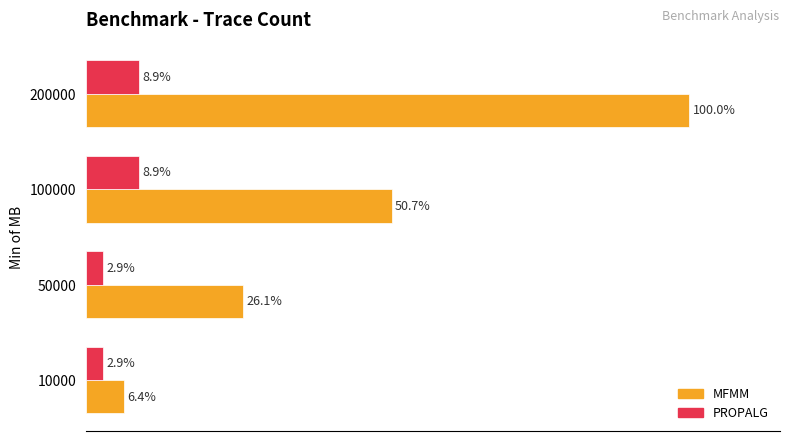

List the series in order of their peak value, lowest first.

PROPALG, MFMM